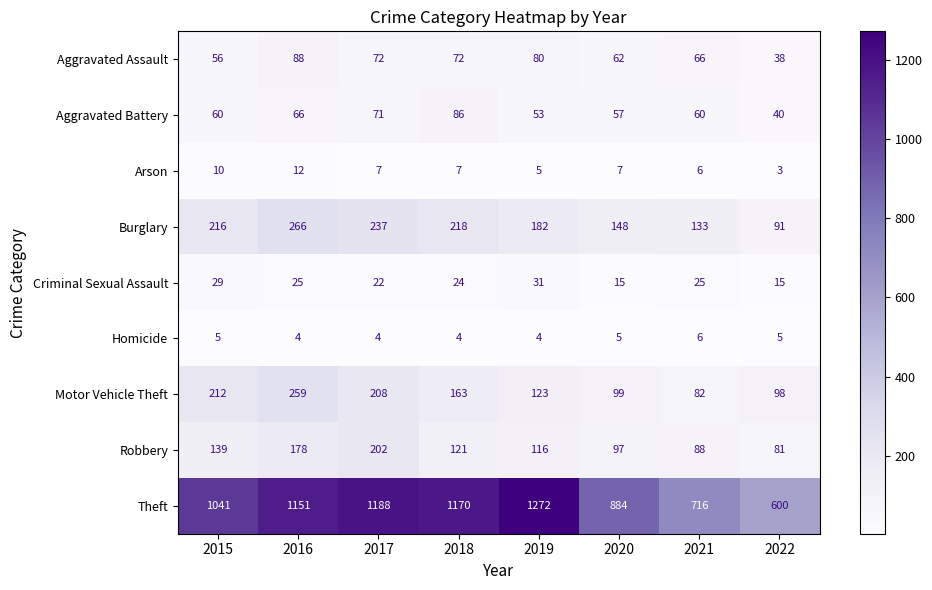

At which label does Motor Vehicle Theft first exceed 163?

2015